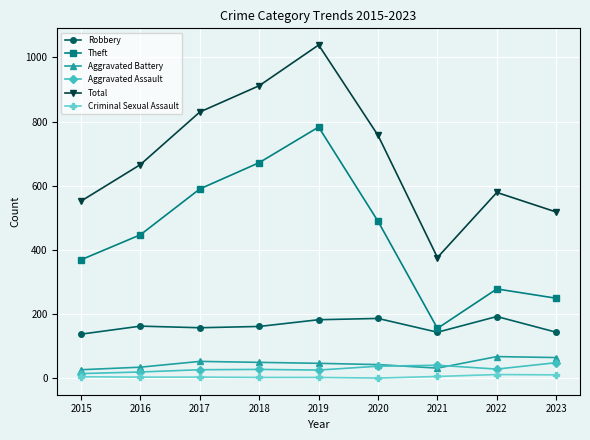

Does the chart display data point markers on the line(s)?

Yes